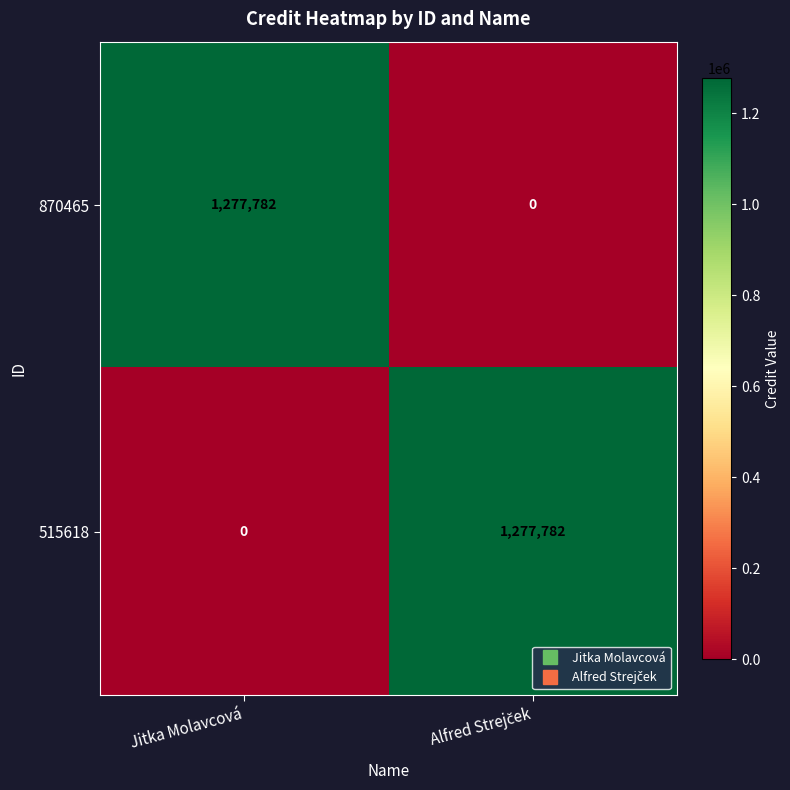

What is the maximum value shown in the chart?

1277782